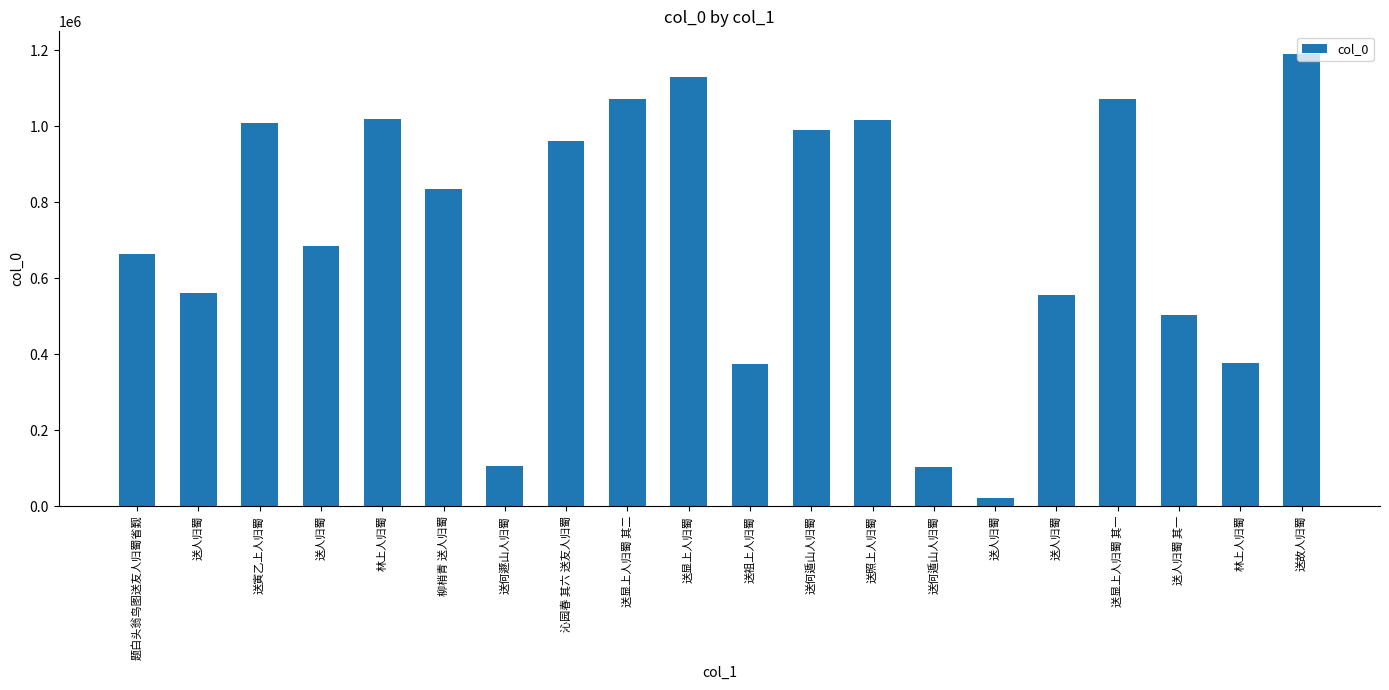

What is the change in value from 送人归蜀 to 送显上人归蜀 其一?

+515999